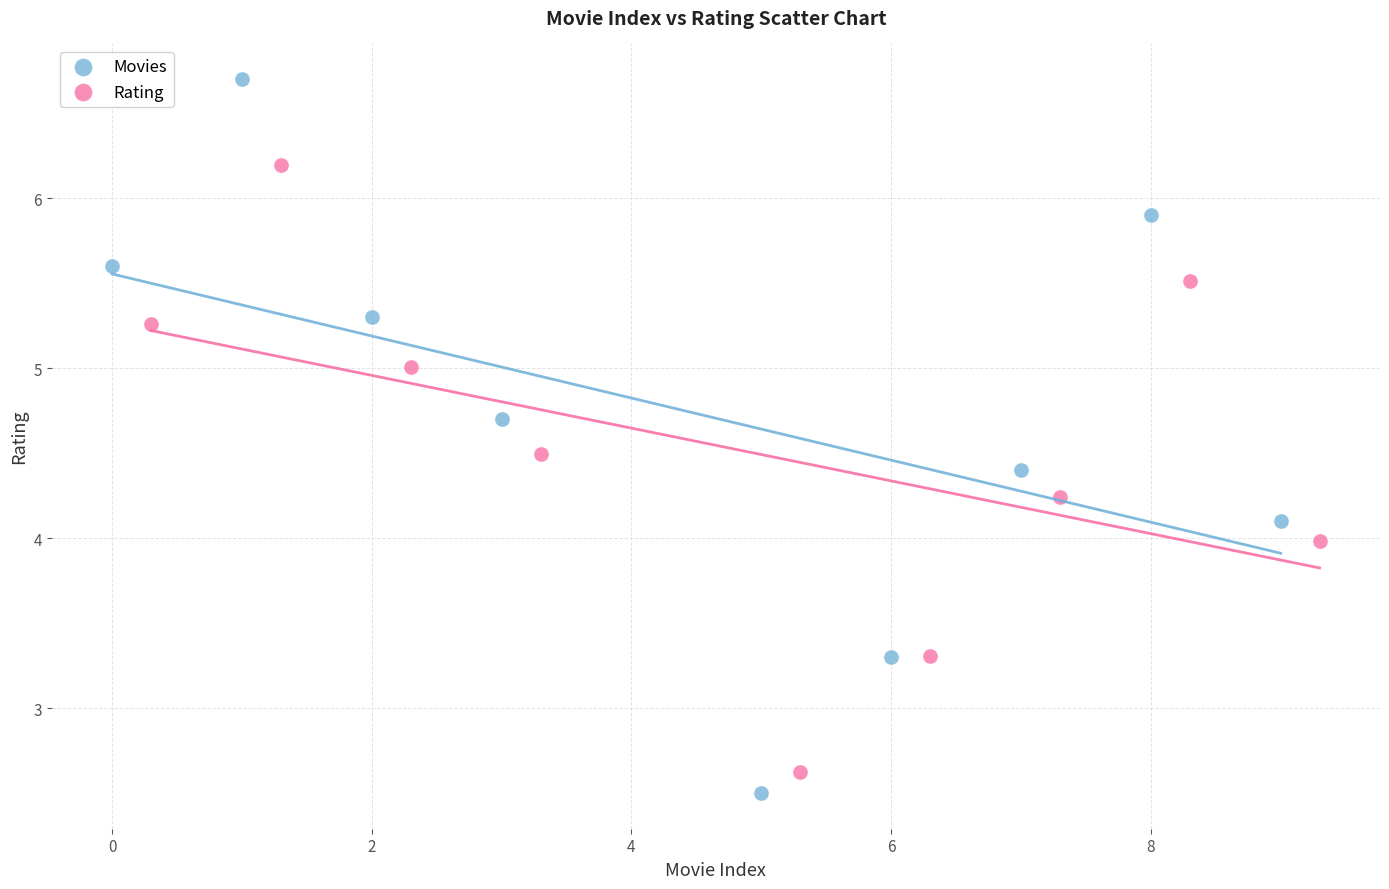

Which series contains the highest Y value?

Movies